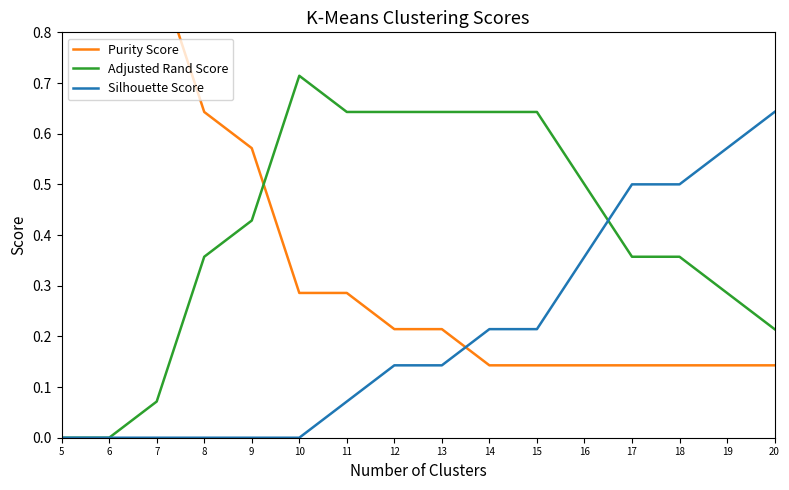

What is the sum of the Adjusted Rand Score values at 6 and 7?

0.1